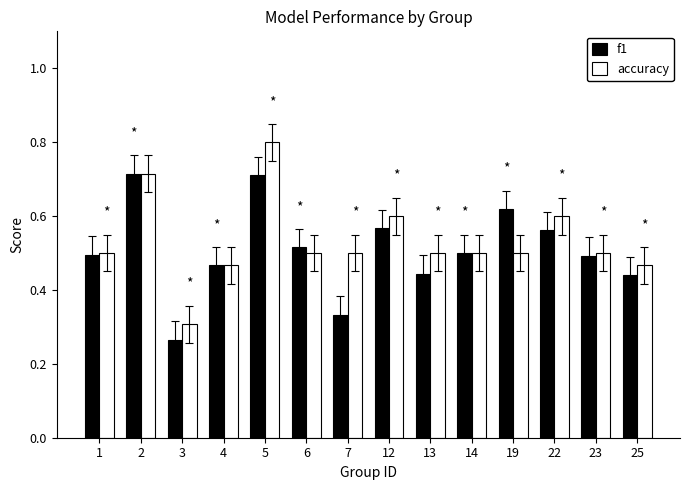

Count the number of data series in this chart.

2